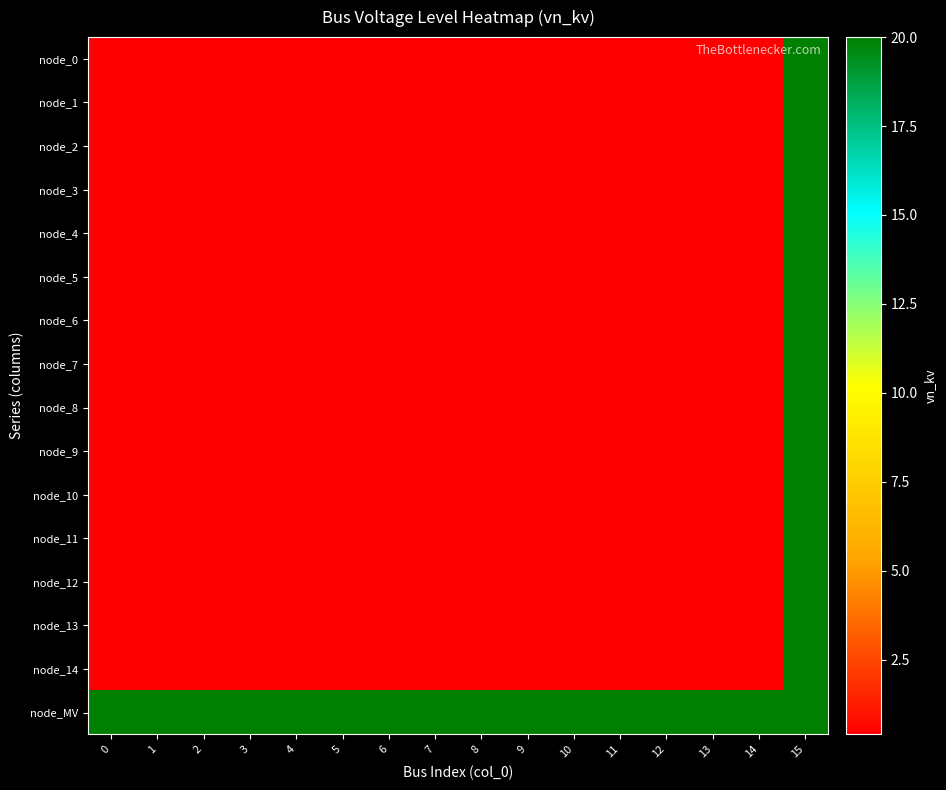

What is the spread (max minus min) of values at 14?

19.6